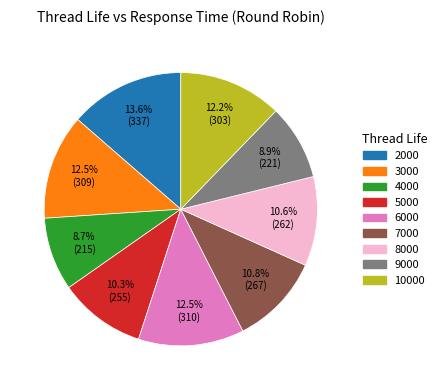

What is the ratio of the value at 2000 to the value at 10000?

1.1